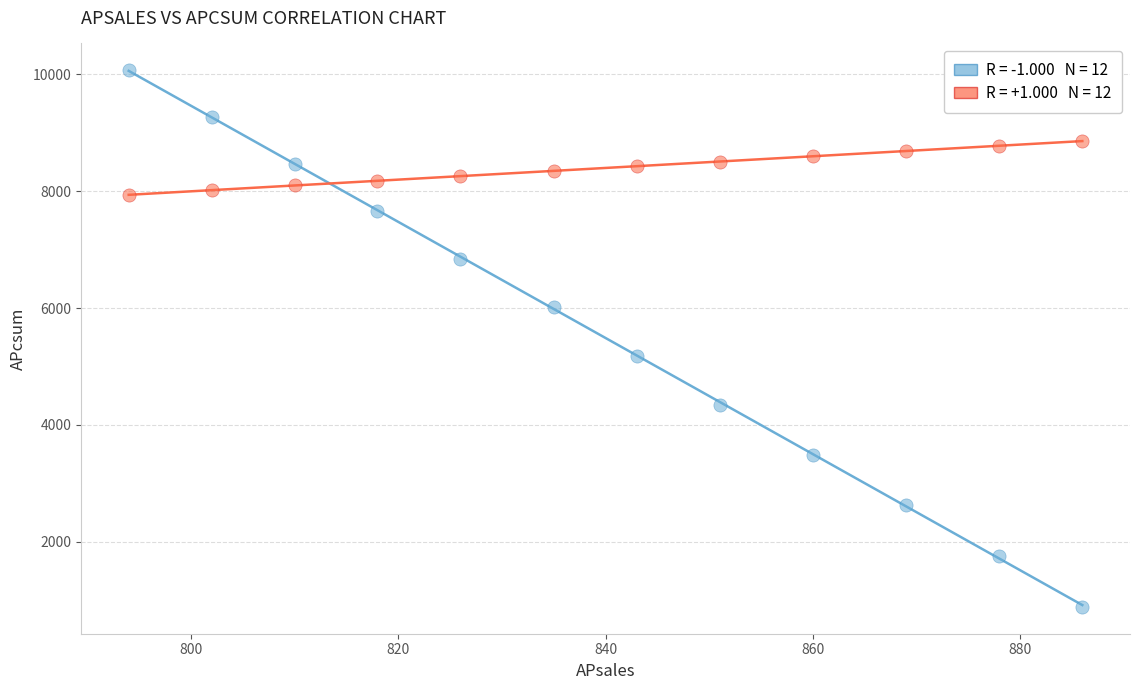

Across all data points, what is the range of X values (max minus min)?

92